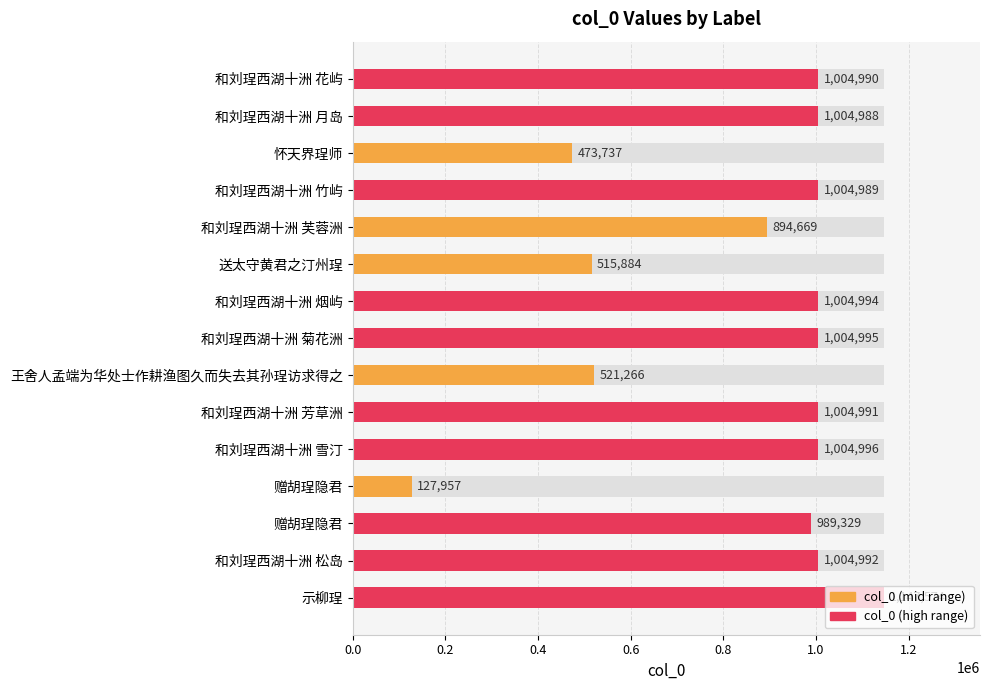

What is the change in value from 王舍人孟端为华处士作耕渔图久而失去其孙珵访求得之 to 和刘珵西湖十洲 芳草洲?

+483725